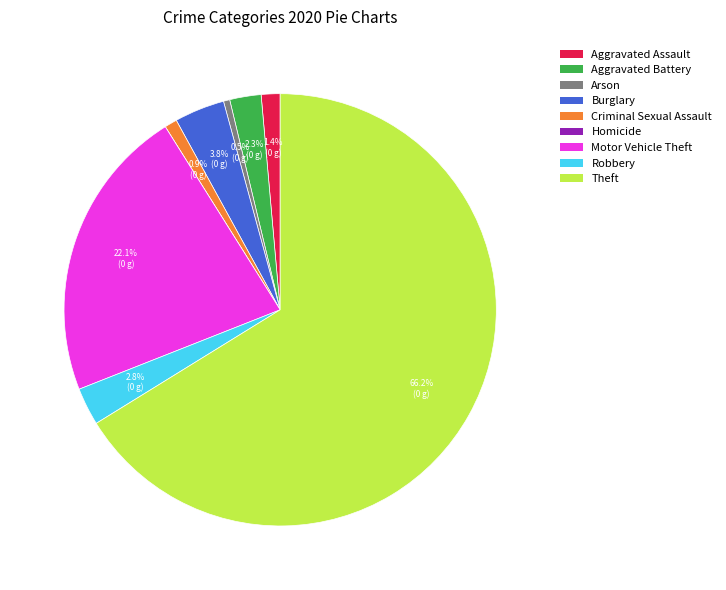

Between Theft and Criminal Sexual Assault, which is larger?

Theft